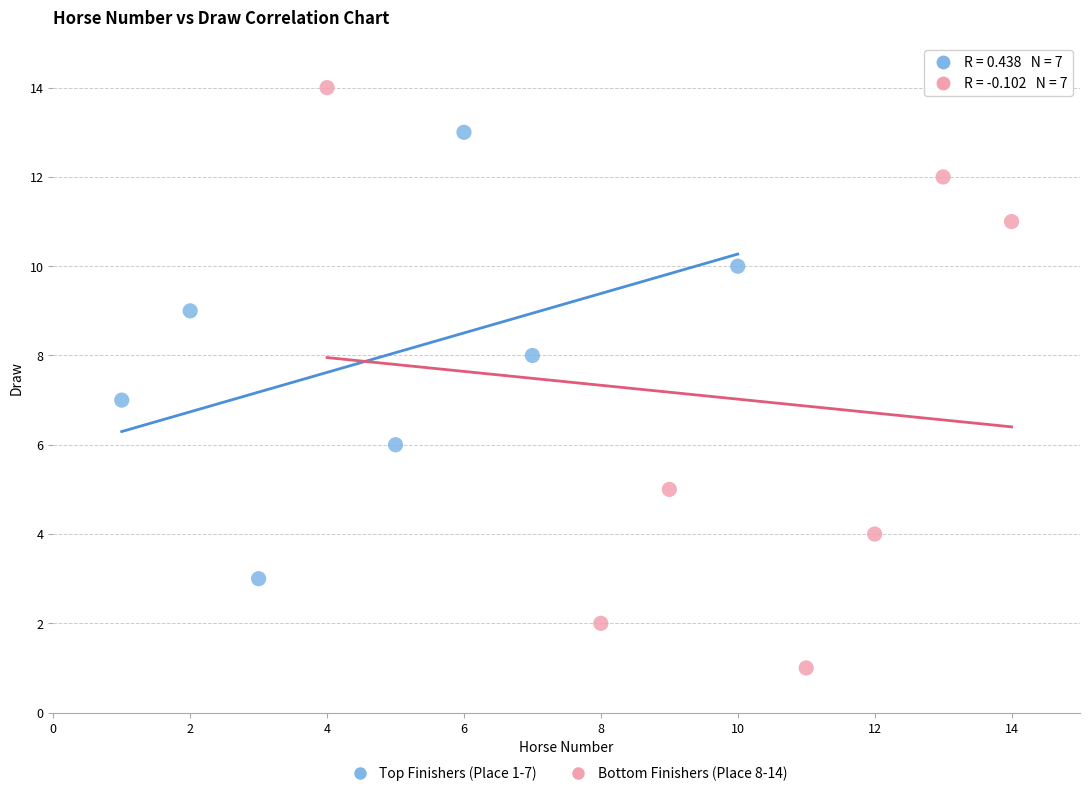

Which series contains the lowest Y value?

Bottom Finishers (Place 8-14)